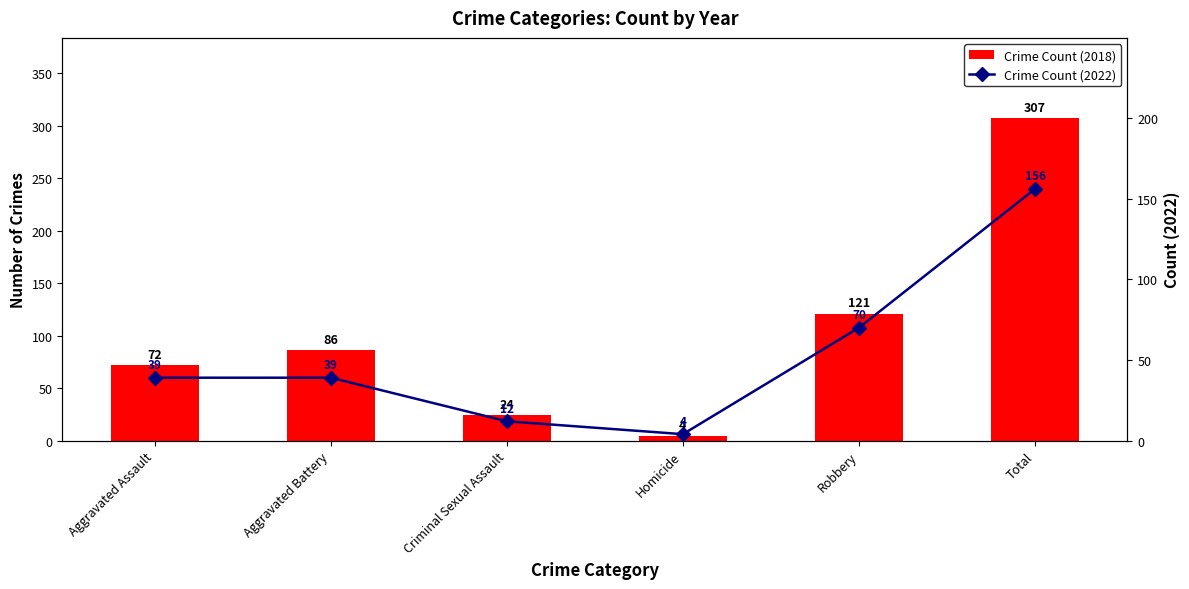

Reading right to left, extract all data points from this chart.

Crime Count (2018): Total=307	Robbery=121	Homicide=4	Criminal Sexual Assault=24	Aggravated Battery=86	Aggravated Assault=72
Crime Count (2022): Total=156	Robbery=70	Homicide=4	Criminal Sexual Assault=12	Aggravated Battery=39	Aggravated Assault=39